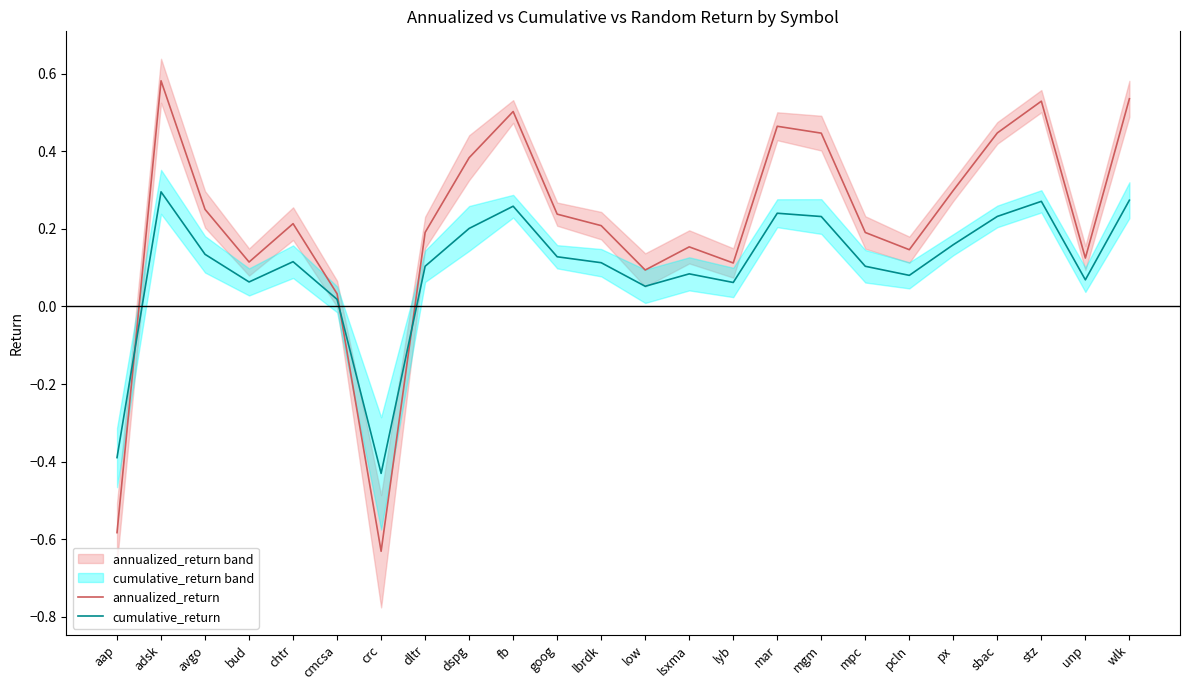

What is the label of the 14th point from the right?

goog